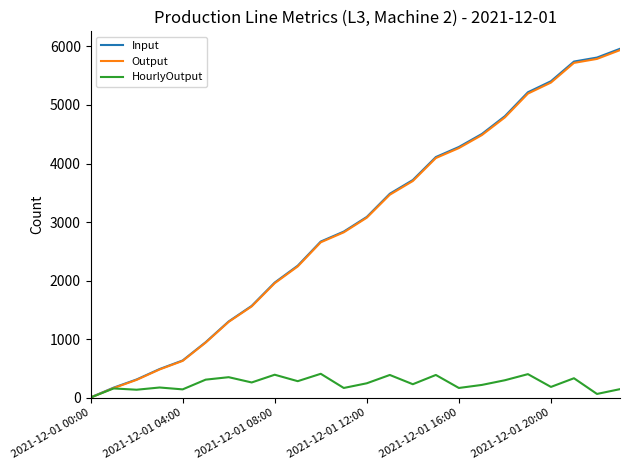

What is the maximum value shown in the chart?

5959